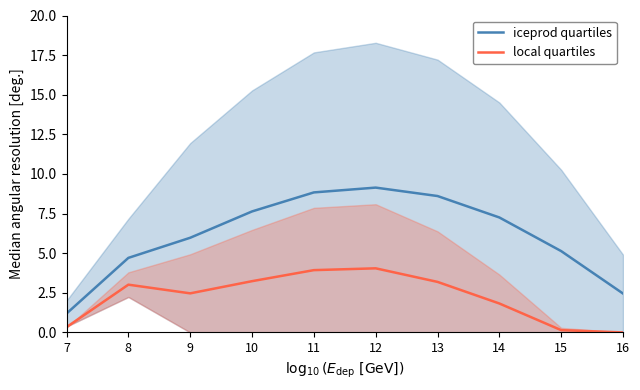

Which series has the largest range (max minus min)?

iceprod quartiles